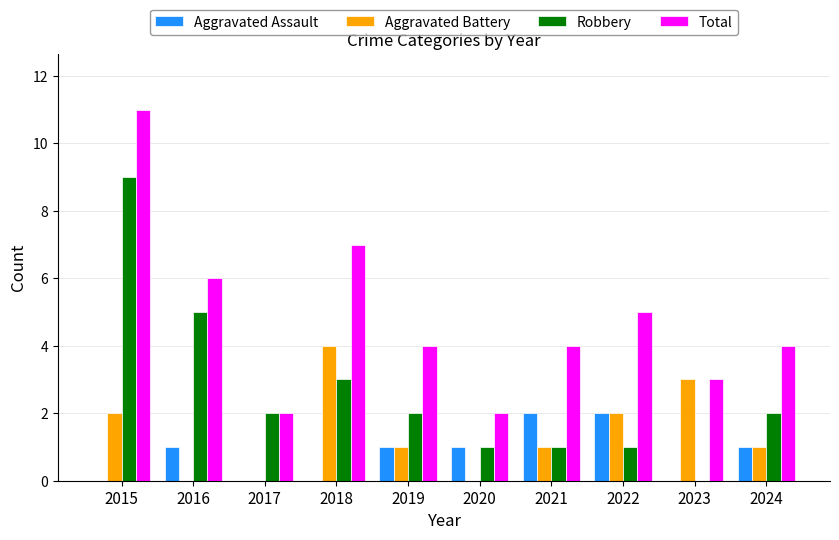

Between 2019 and 2020, which series saw the biggest shift?

Total